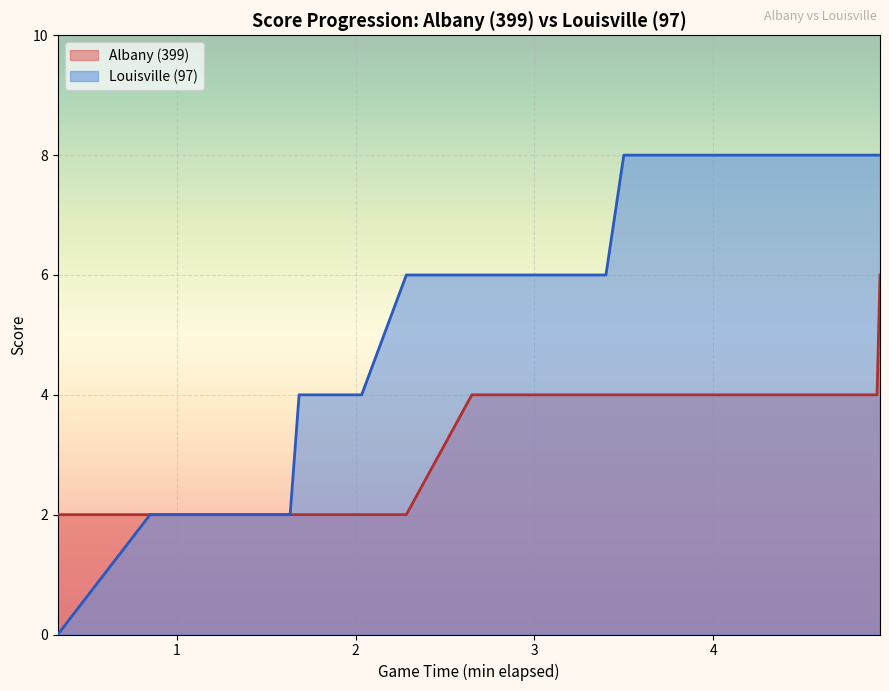

What is the highest value of the Albany (399) series?

6